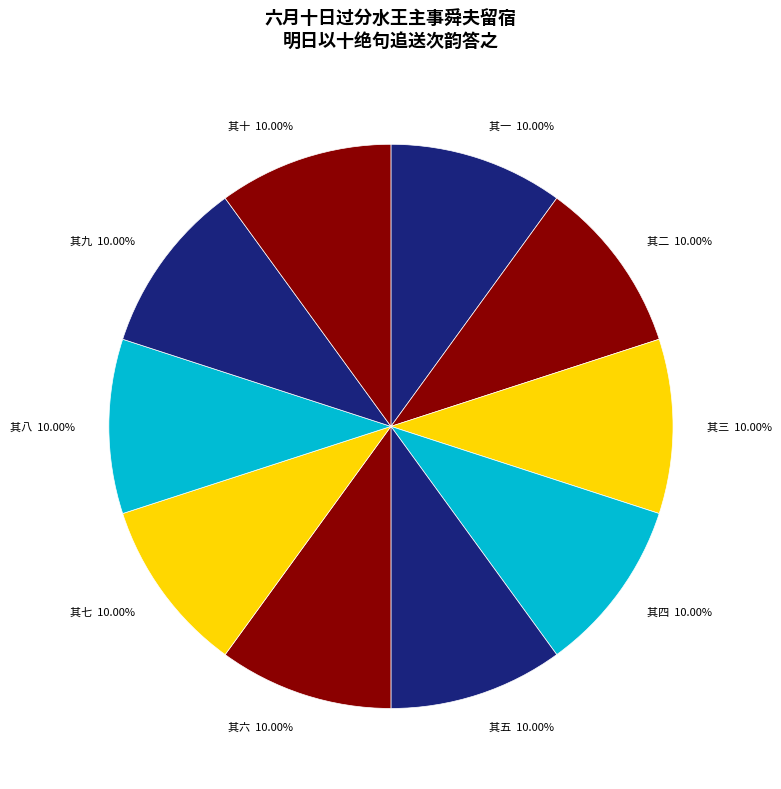

The 其七 slice represents 22% of the pie. True or false?

False